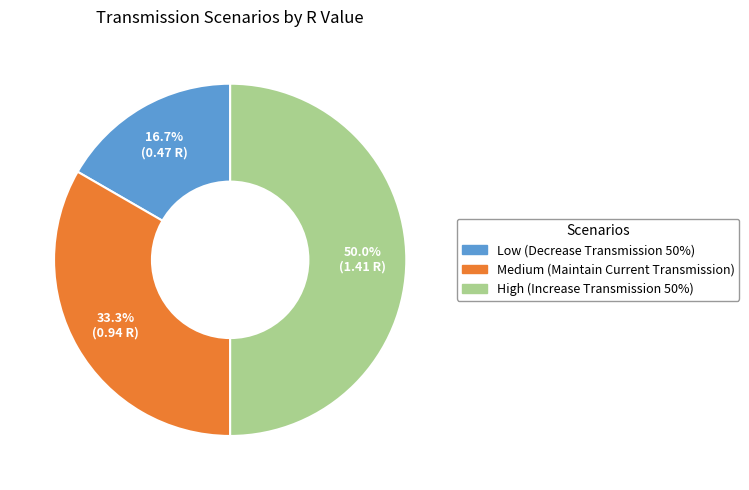

Does Medium account for over 50% of the chart?

No